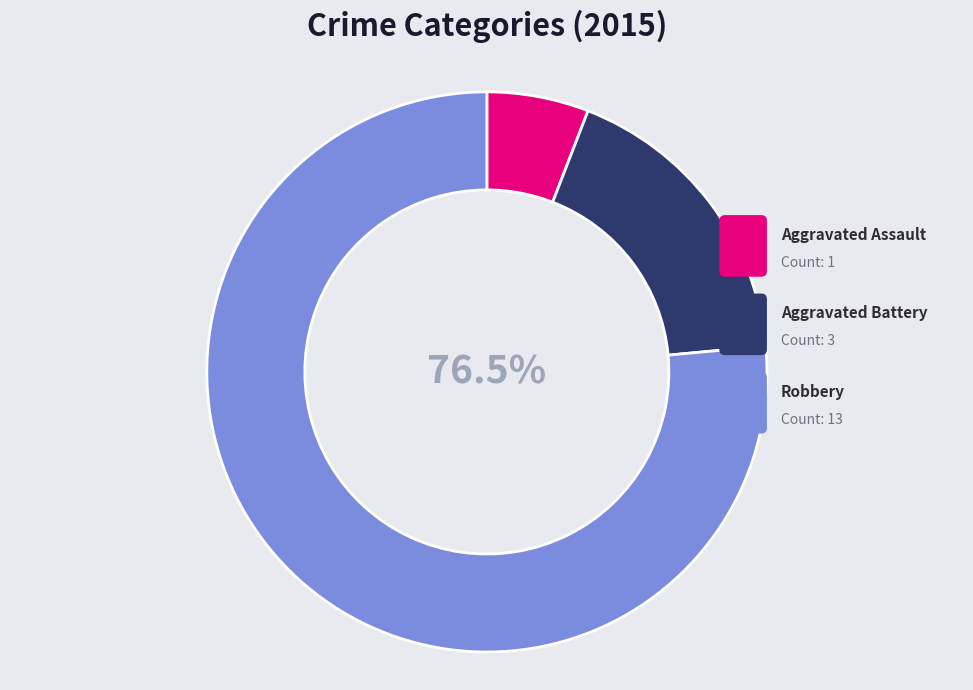

Is there a majority slice in this chart?

Yes